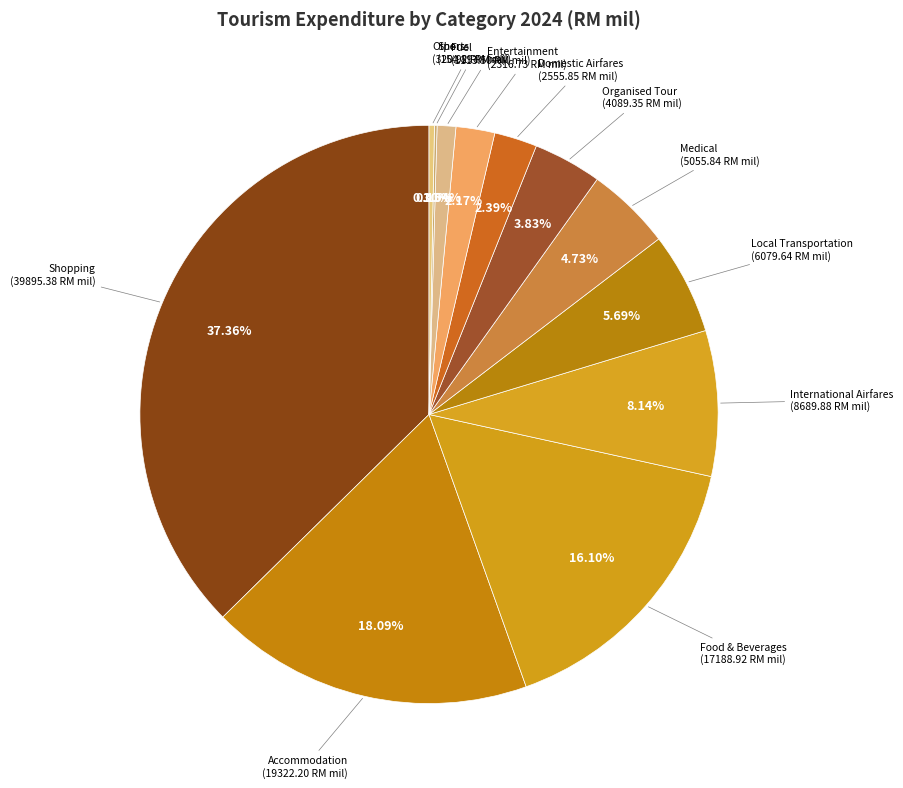

The Organised Tour slice represents 4% of the pie. True or false?

True